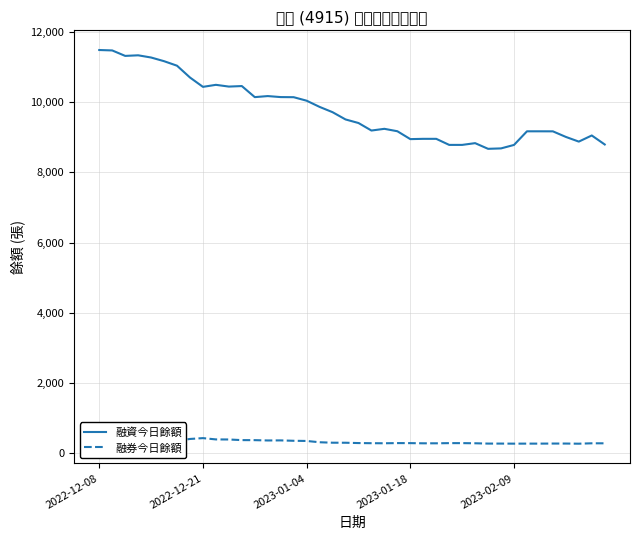

How many distinct data groups are displayed?

2